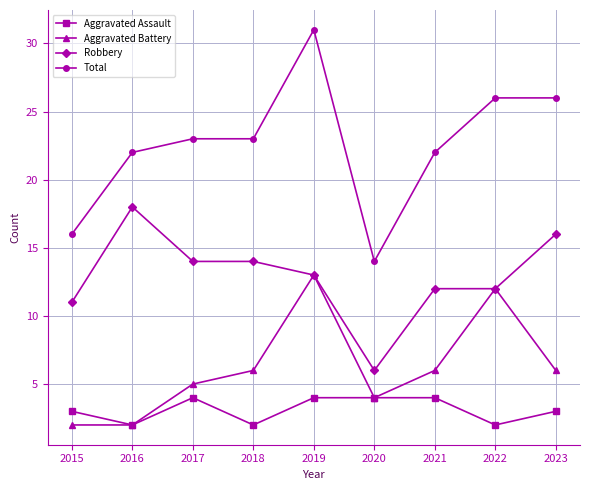

What is the value of the Aggravated Battery point at the 3rd from the left?

5